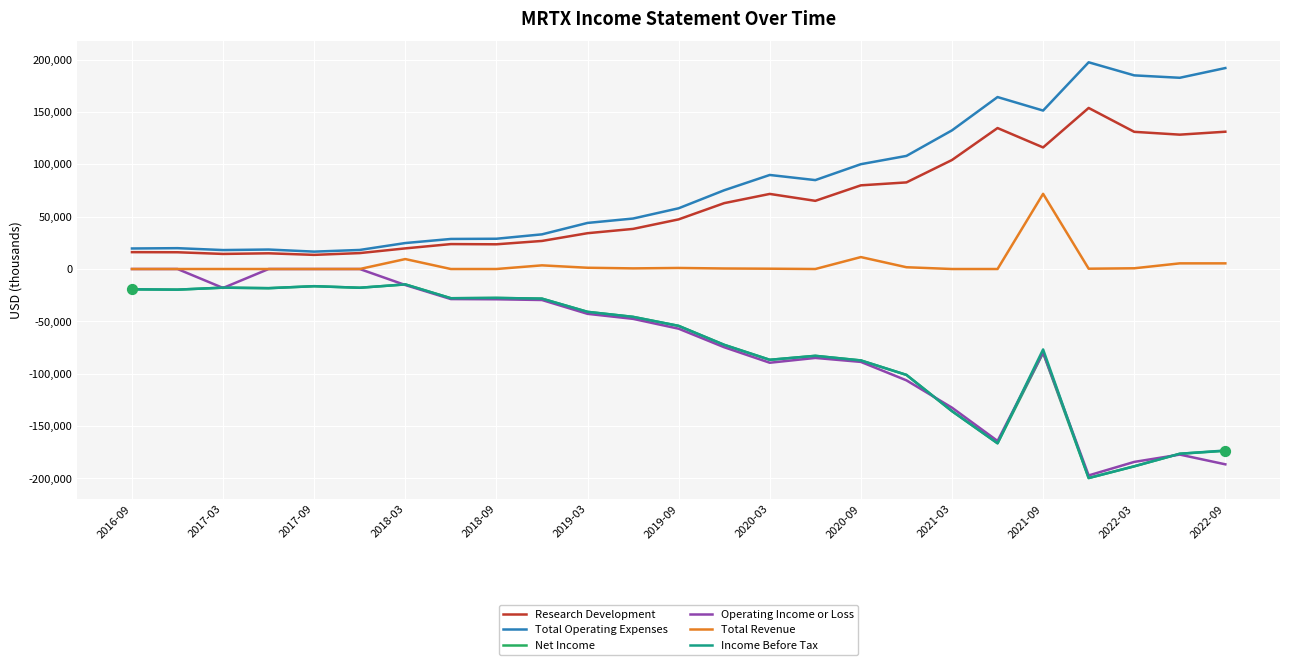

Which series has the largest total across all categories?

Total Operating Expenses